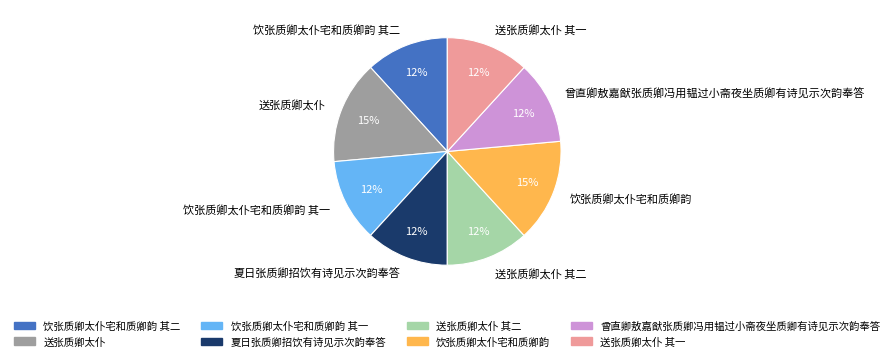

Is there a majority slice in this chart?

No